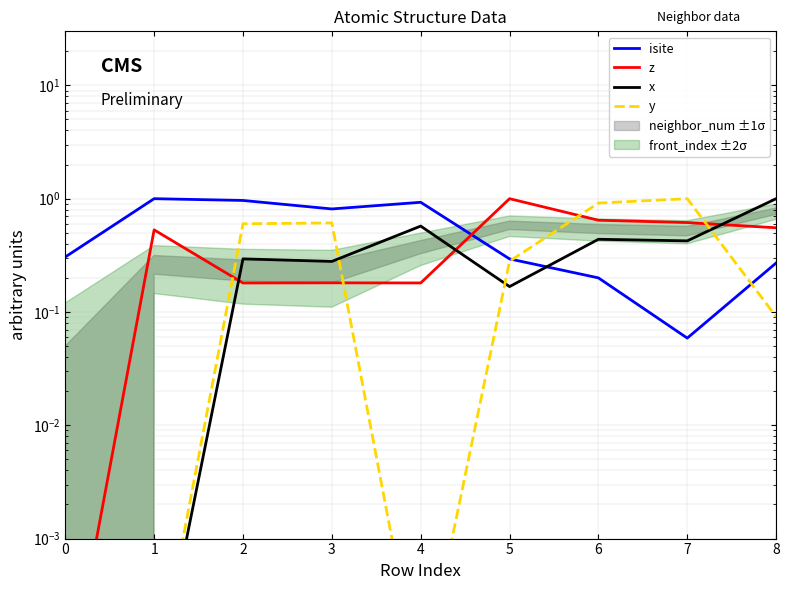

Rank the categories by y value from lowest to highest.

0, 1, 4, 8, 5, 2, 3, 6, 7